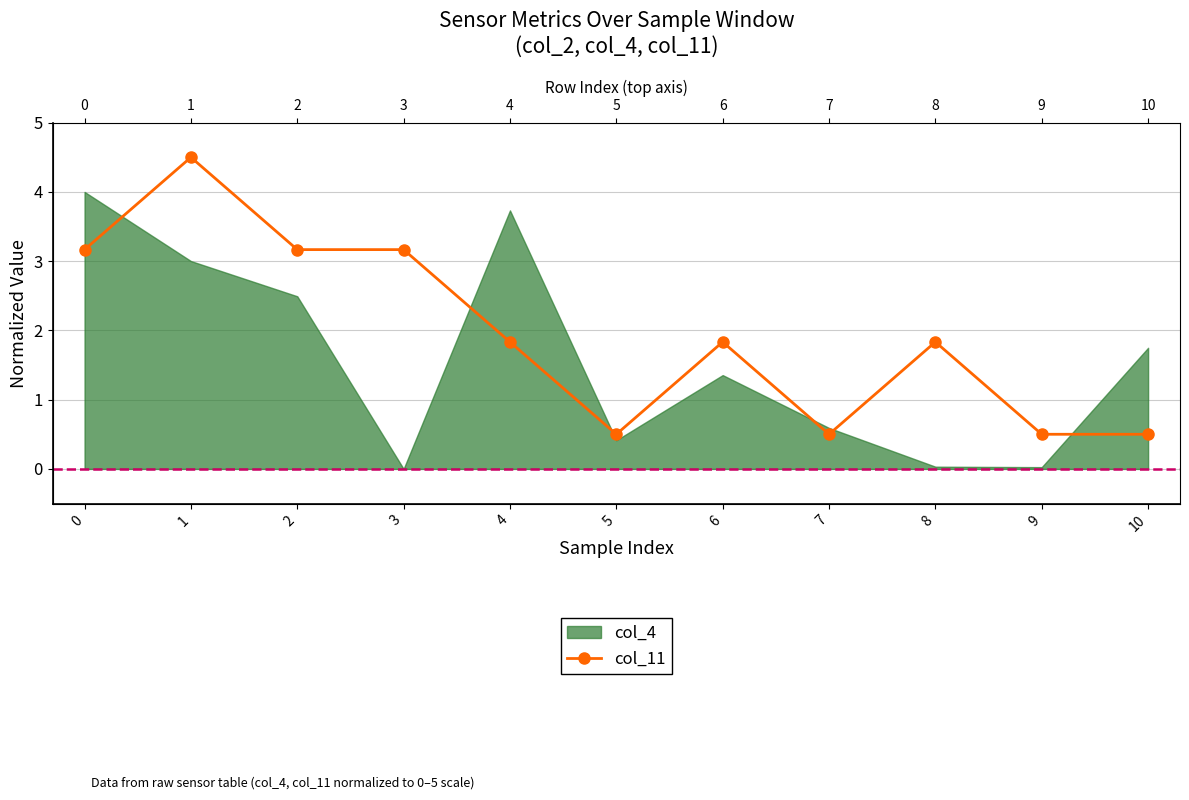

At which label is the value closest to 2?

4